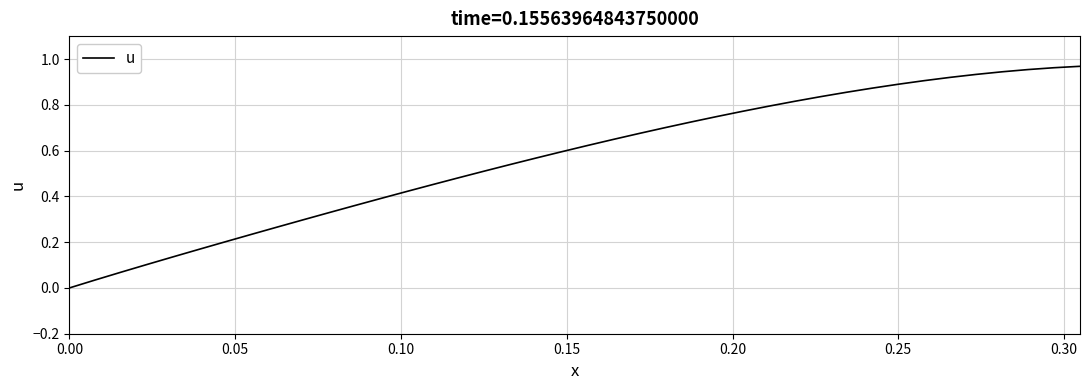

Is this an area chart (filled region under the line)?

No